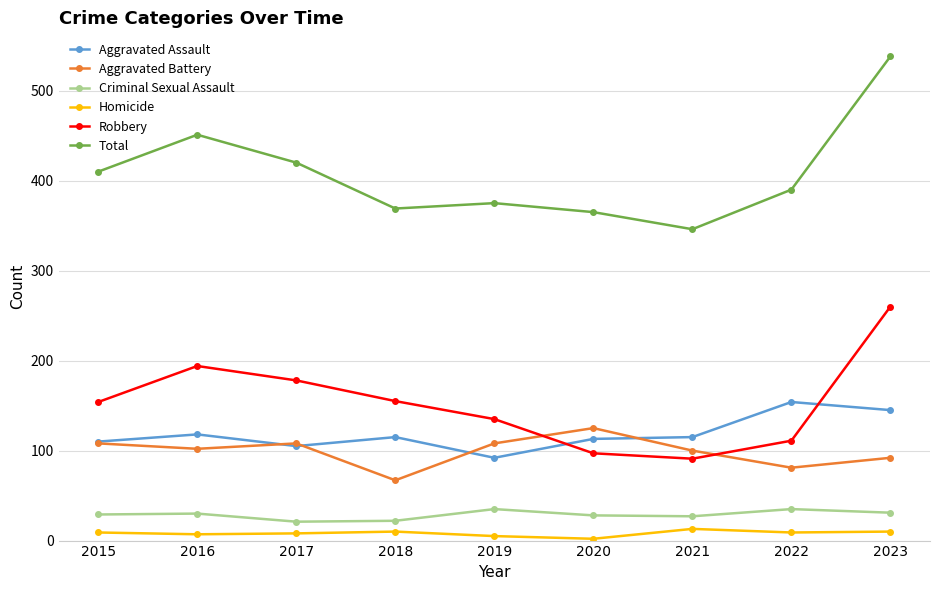

The Aggravated Battery series shows 136 at 2021. True or false?

False